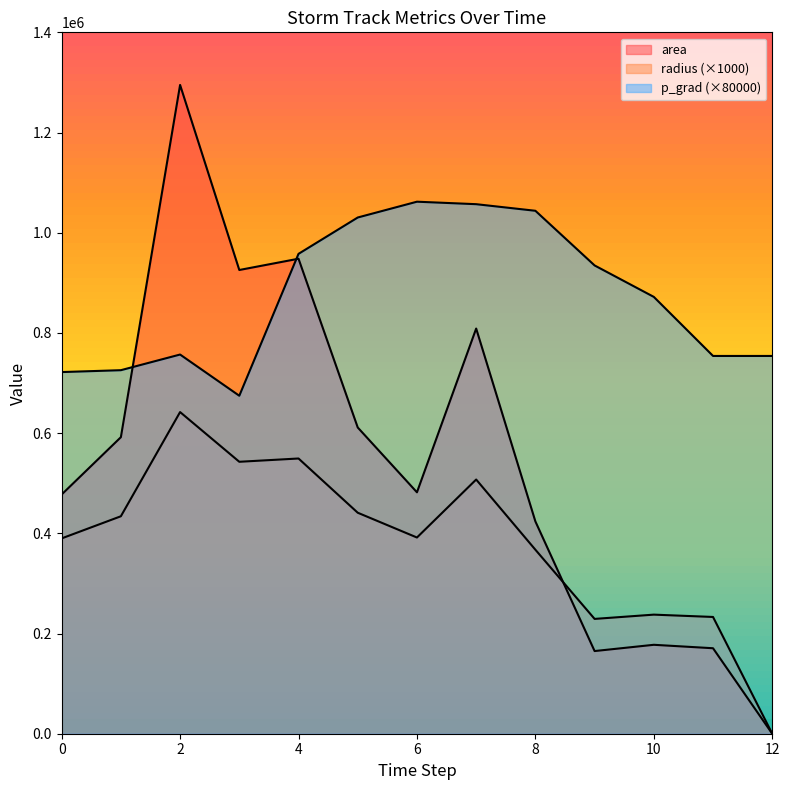

List the labels in order of p_grad value, largest first.

6, 7, 8, 5, 4, 9, 10, 2, 11, 12, 1, 0, 3